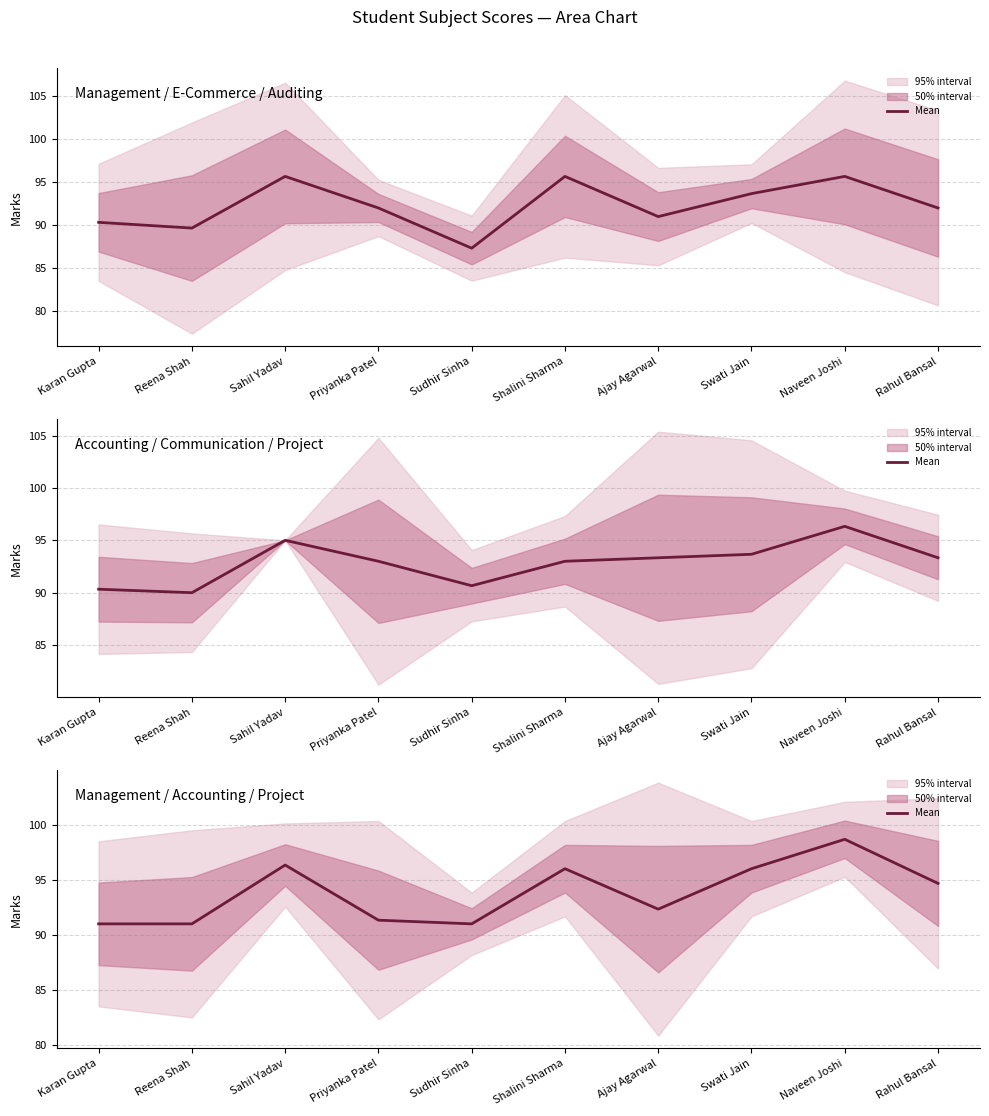

The chart shows a value of 98.7 at Naveen Joshi. True or false?

True